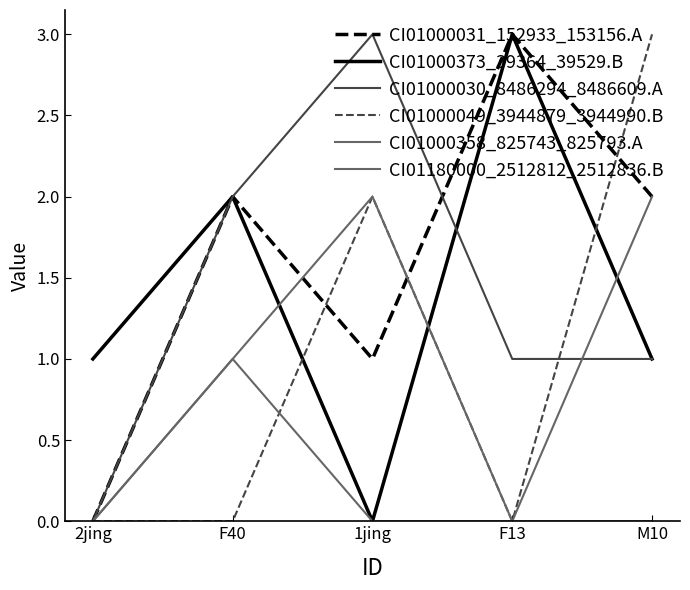

How many lines are shown in the chart?

6